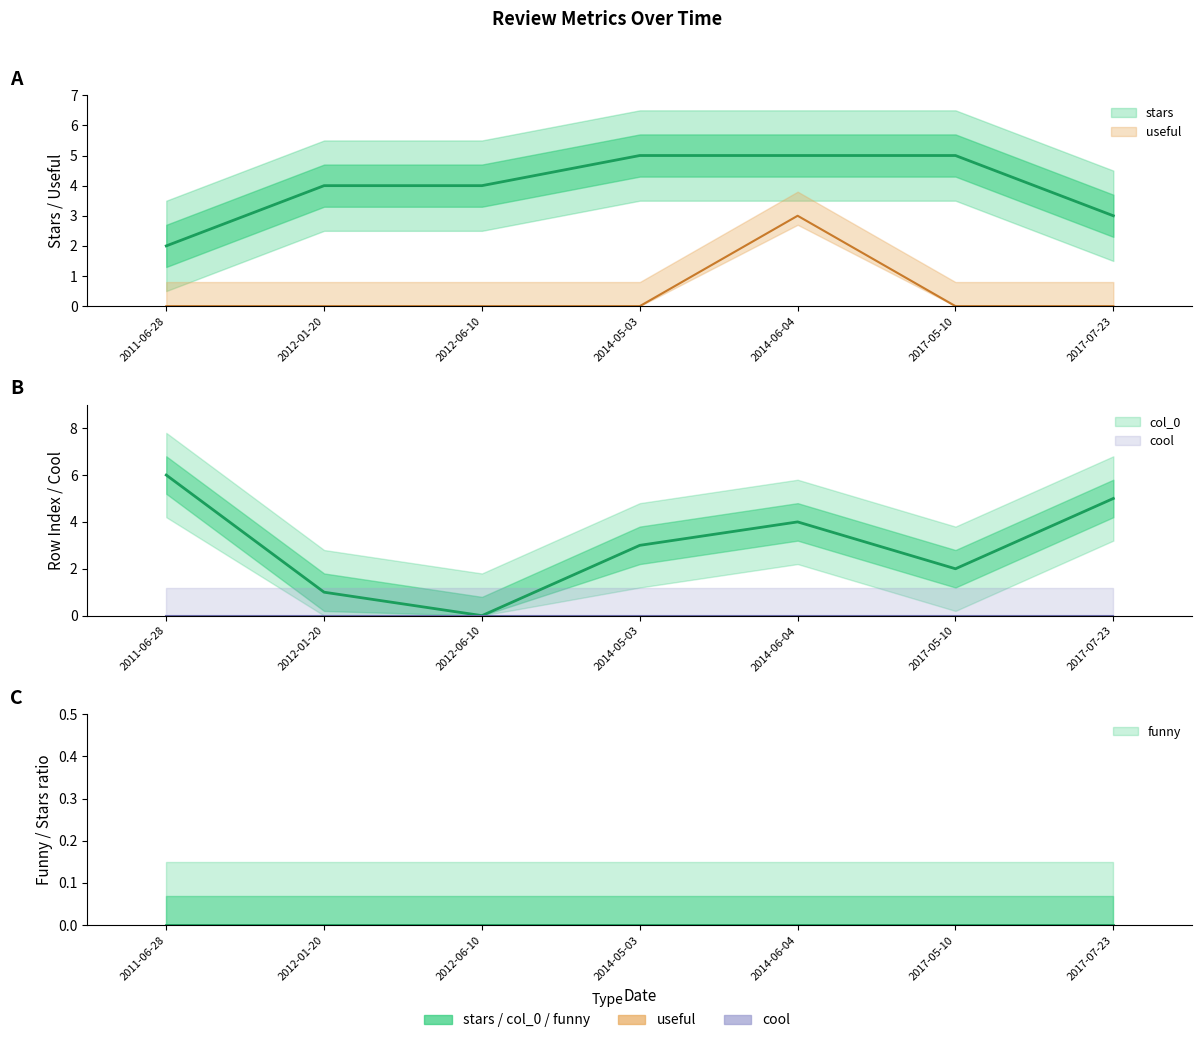

How many values in the col_0 series exceed 3?

3